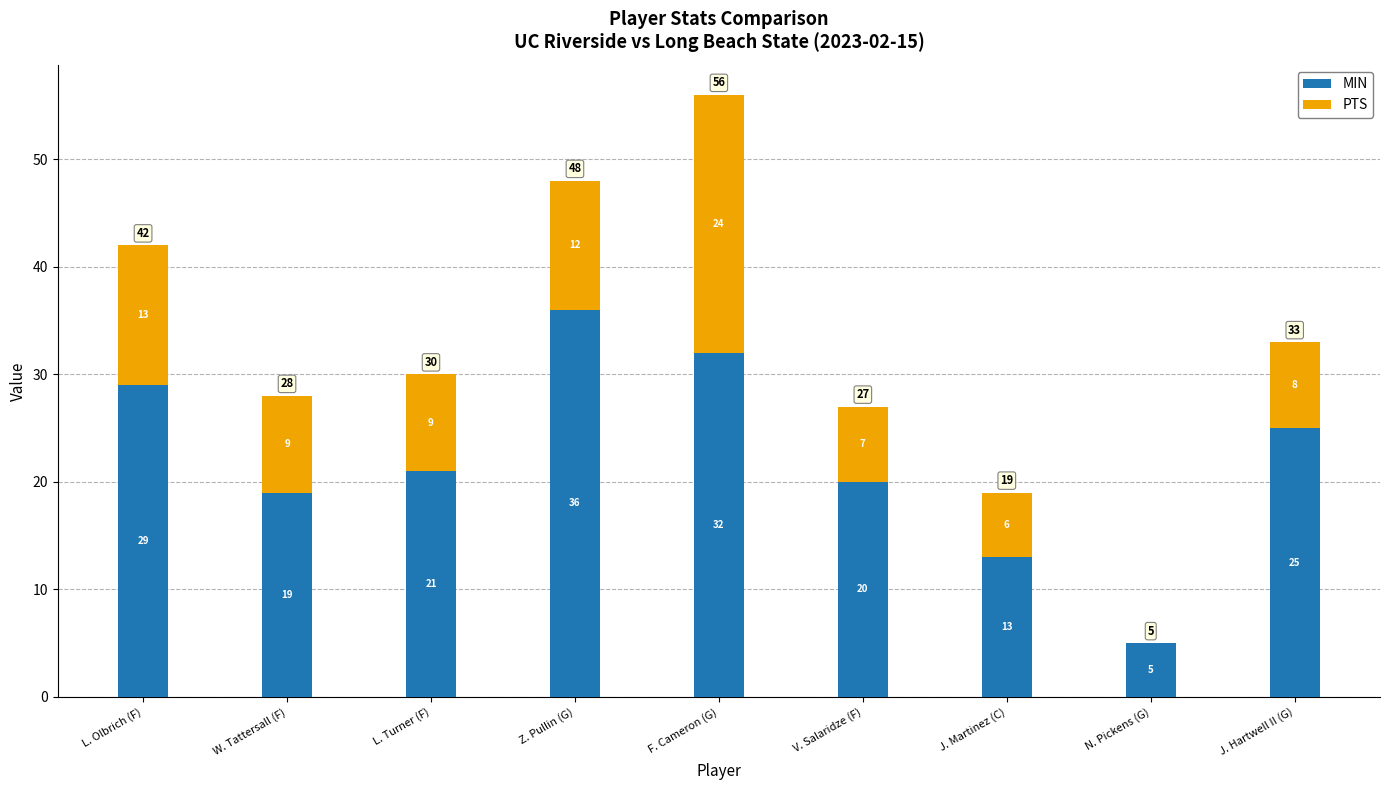

At which category is the sum across all series the highest?

F. Cameron (G)